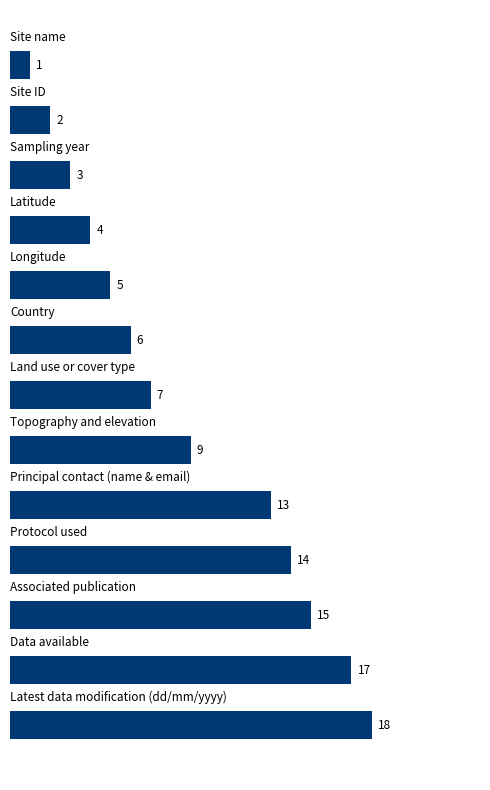

What is the maximum value shown in the chart?

18